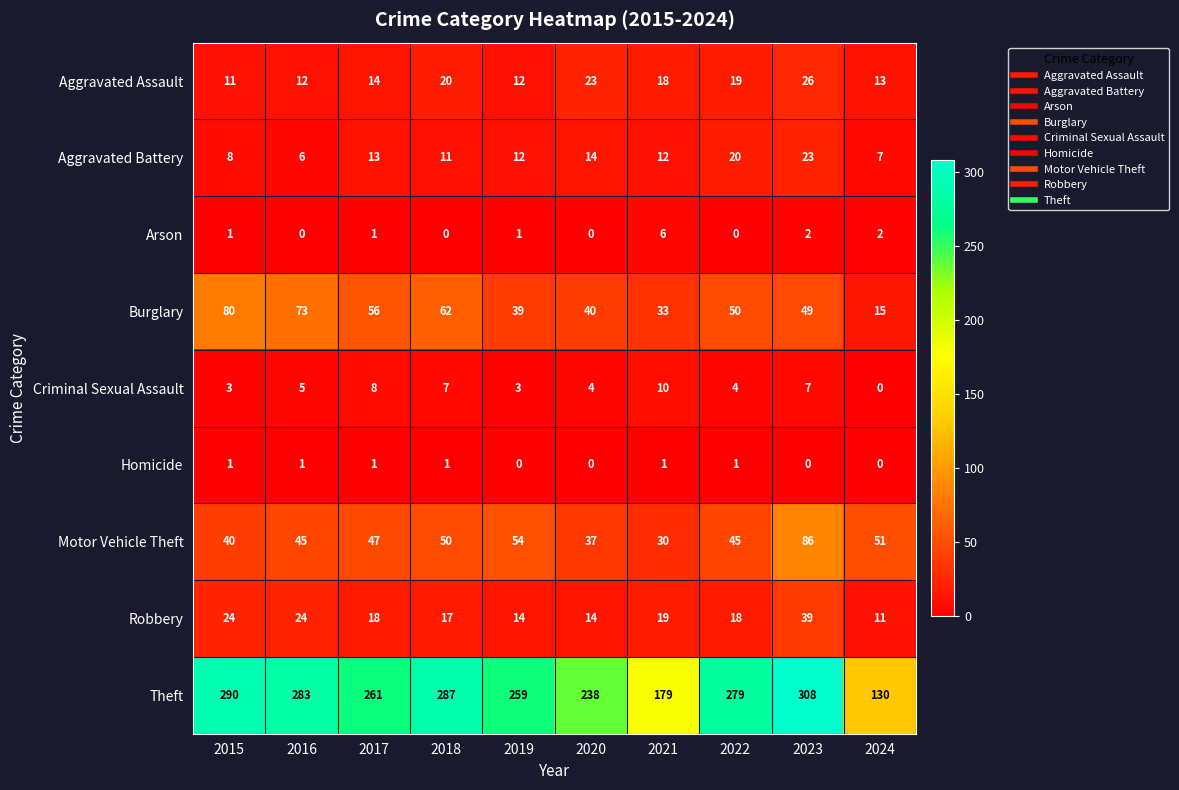

What is the highest value of the Motor Vehicle Theft series?

86